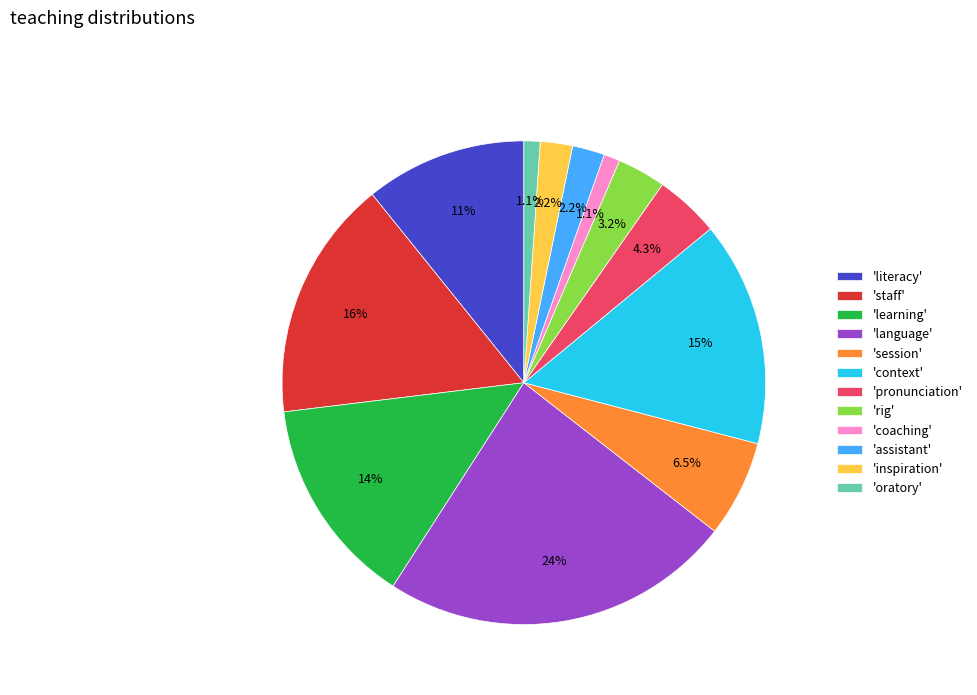

To the nearest percent, what is the difference between the largest and smallest slice percentages?

22%